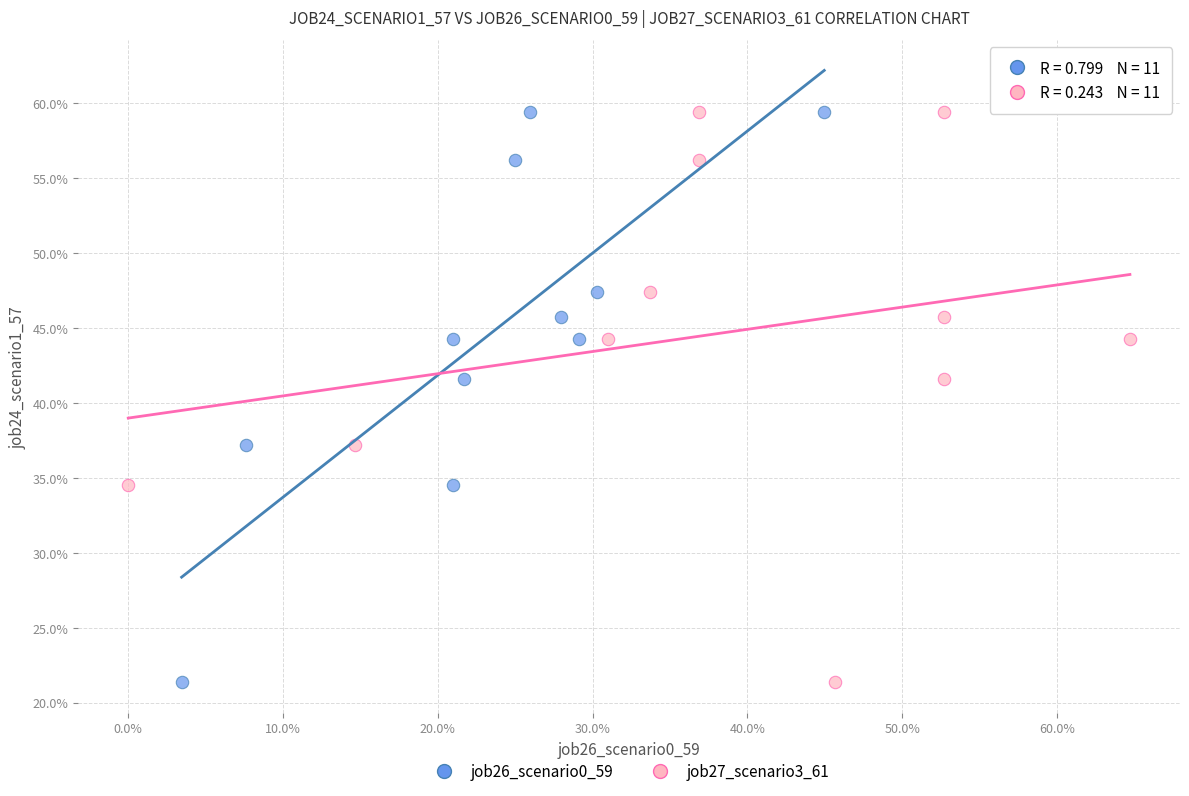

What are all the series names shown in the legend?

job26_scenario0_59, job27_scenario3_61